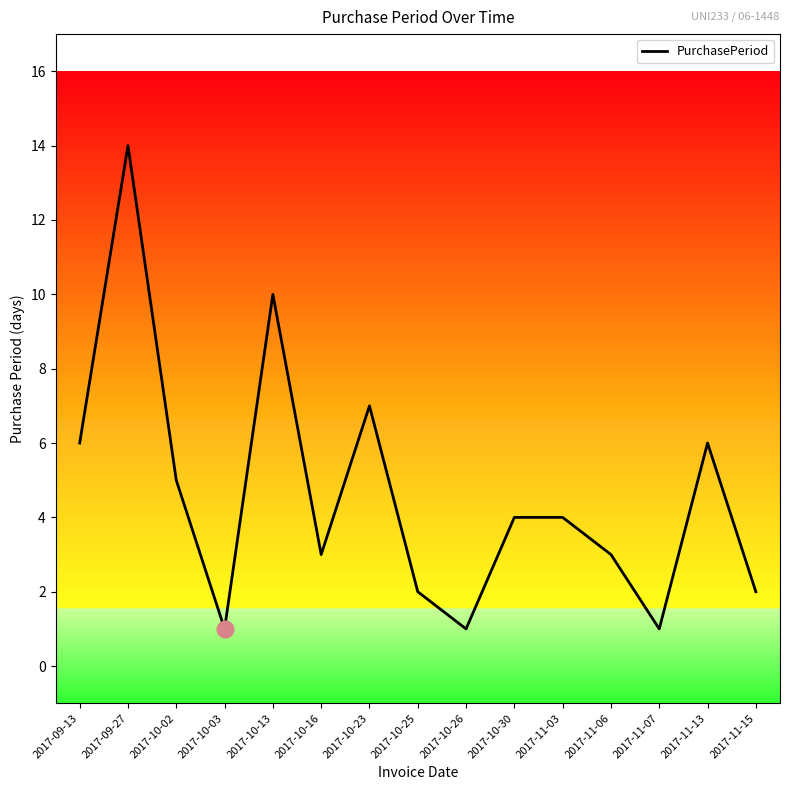

Which category has the highest value across all series?

2017-09-27